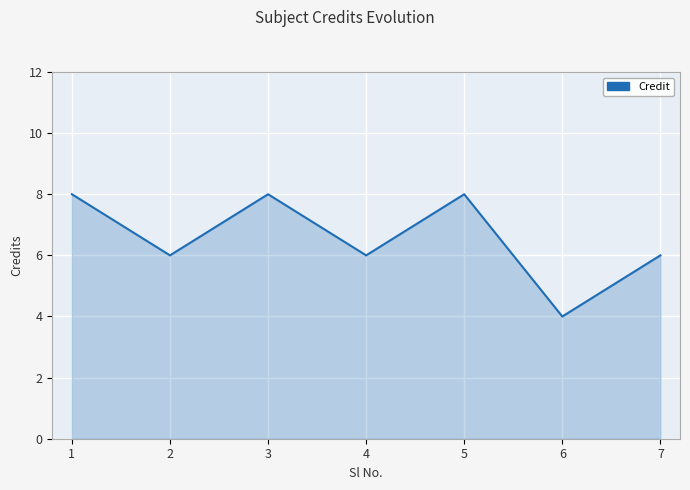

Reading left to right, extract all data points from this chart.

1=8	2=6	3=8	4=6	5=8	6=4	7=6